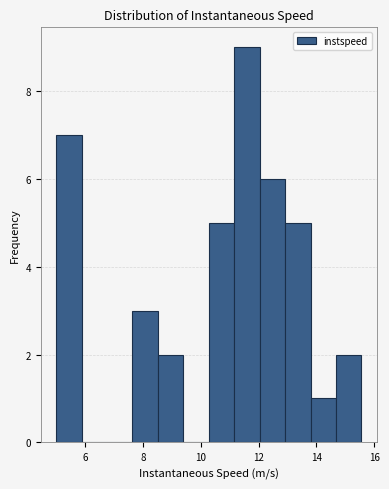

What is the height of the bar covering 12.0 to 13.0 on the x-axis? Neither the bar edges nor the heights are printed on the chart, so give them approximately, as read against the axes.

6